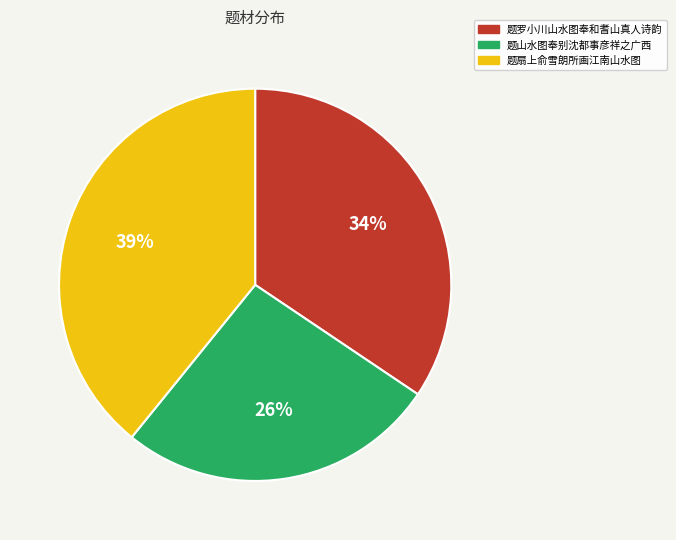

Count the number of slices in the pie.

3